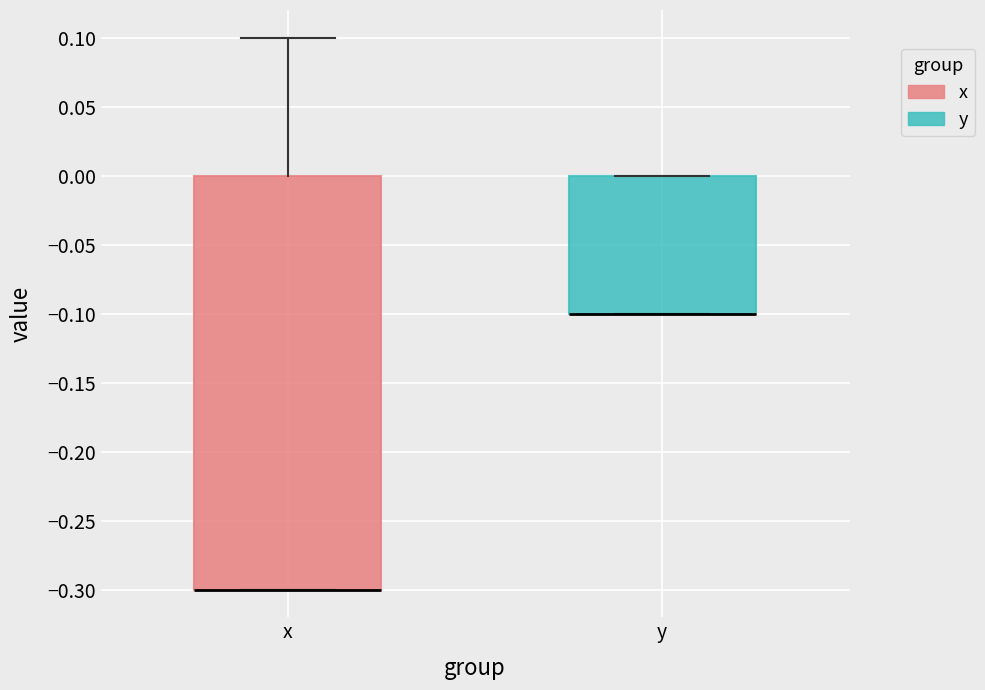

Reading left to right, read every box against the y-axis: the position of its median line, the range the box covers, and the ends of its whiskers. The values are not printed on the chart, so give them approximately, as read against the axis.

x: median -0.3 (drawn on the box's lower edge), box -0.3 to 0.0, whiskers -0.3 to 0.1
y: median -0.1 (drawn on the box's lower edge), box -0.1 to 0.0, whiskers -0.1 to 0.0